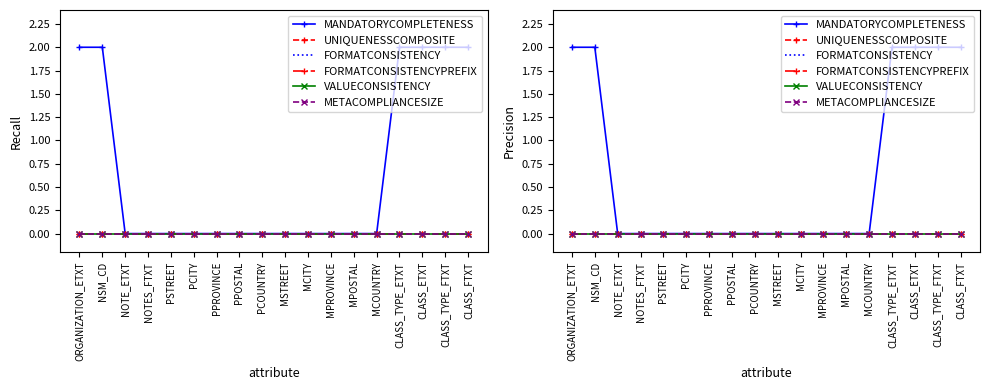

Rank the series at NOTE_ETXT from highest to lowest value.

MANDATORYCOMPLETENESS, UNIQUENESSCOMPOSITE, FORMATCONSISTENCY, FORMATCONSISTENCYPREFIX, VALUECONSISTENCY, METACOMPLIANCESIZE